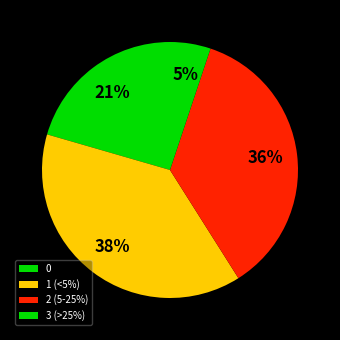

Is there a majority slice in this chart?

No